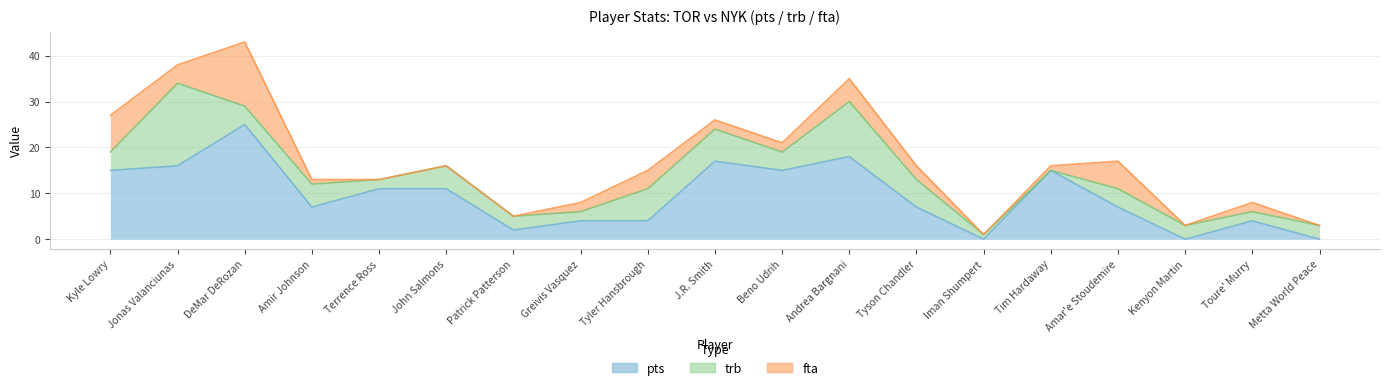

Which category has the lowest value in the fta series?

Terrence Ross